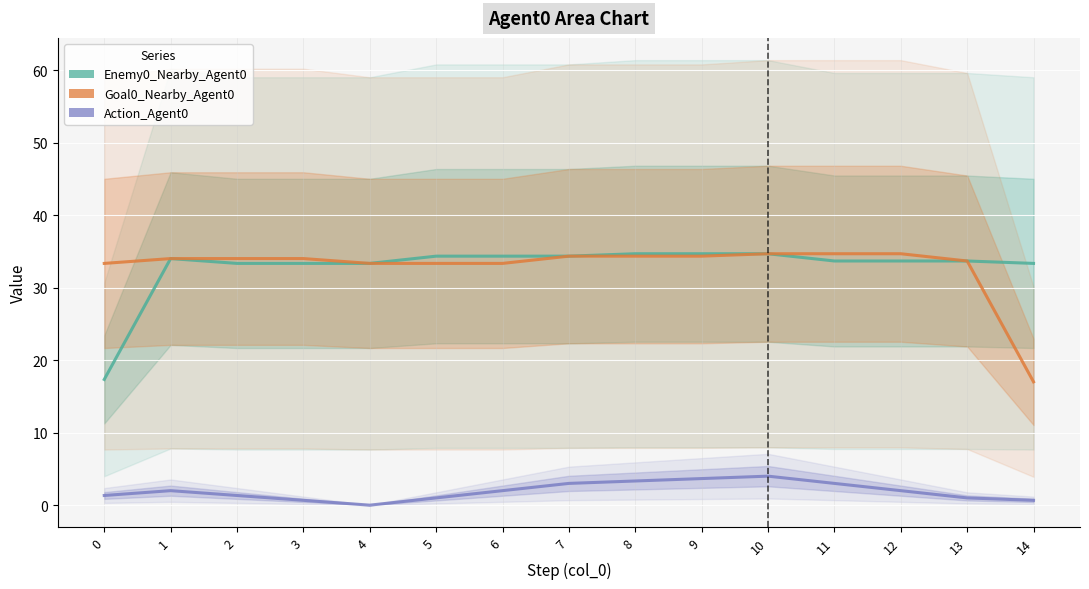

The value of Action_Agent0 at 12 is 2.0. True or false?

True